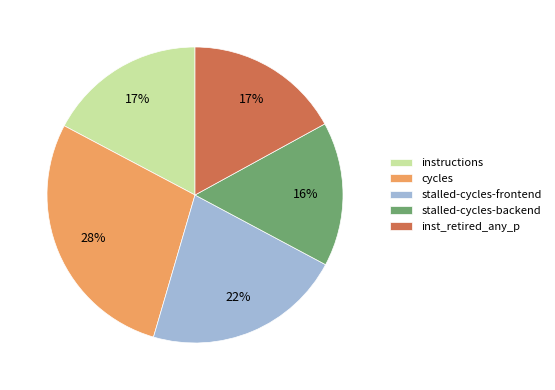

What is the ratio of the value at cycles to the value at stalled-cycles-frontend?

1.3